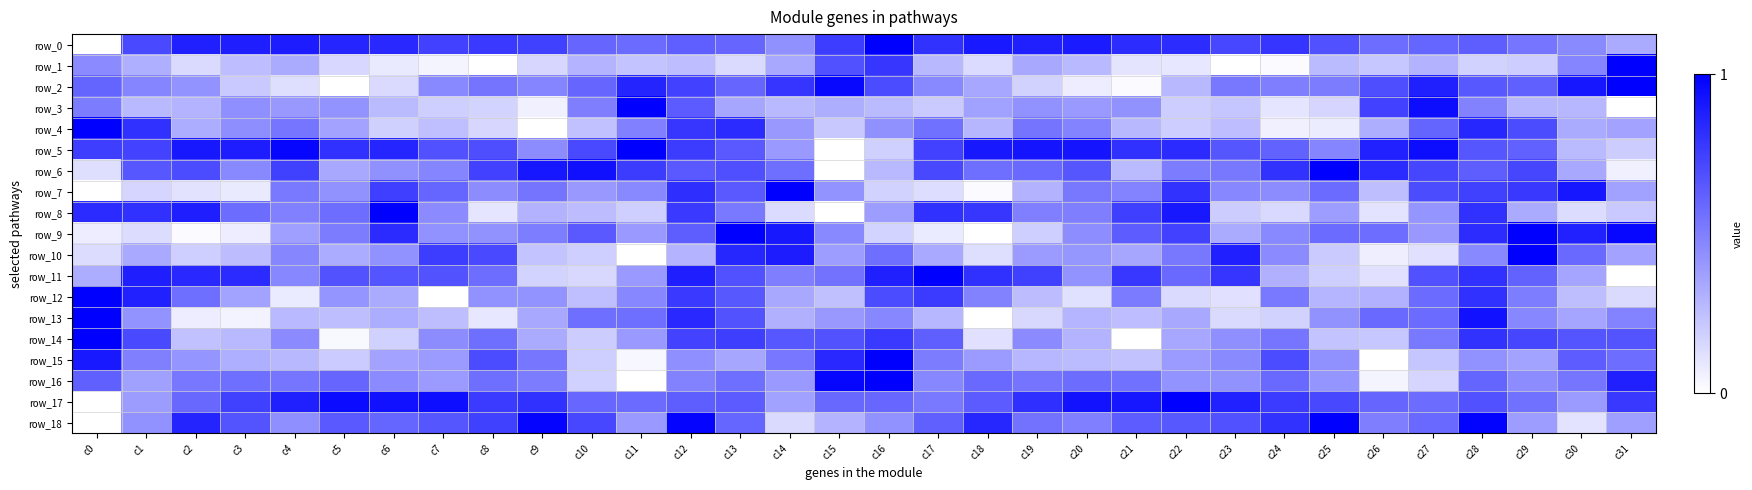

Which series has the largest total across all categories?

row_0